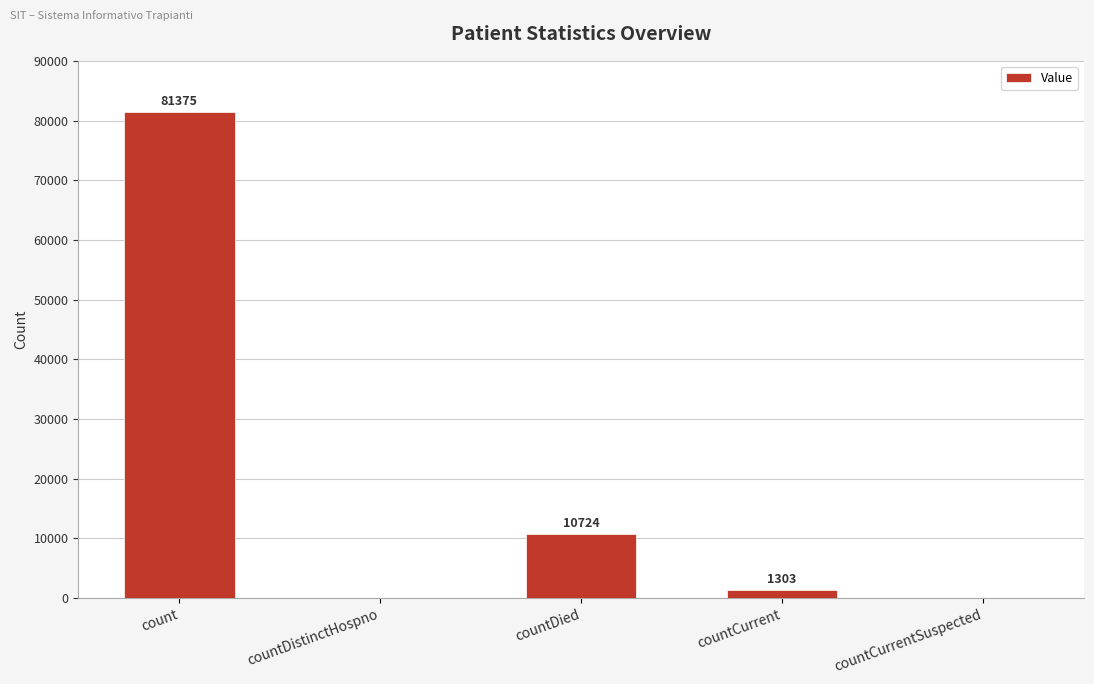

The chart shows a value of 0 at countCurrentSuspected. True or false?

True